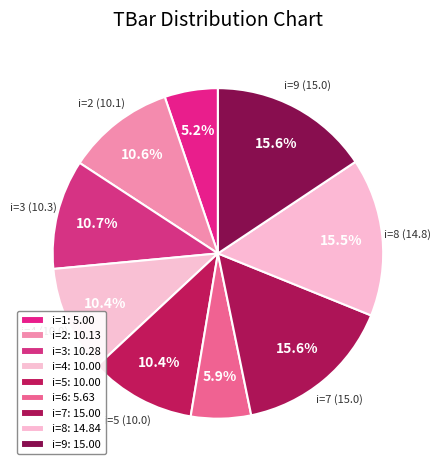

Is there any slice that represents more than half of the pie?

No